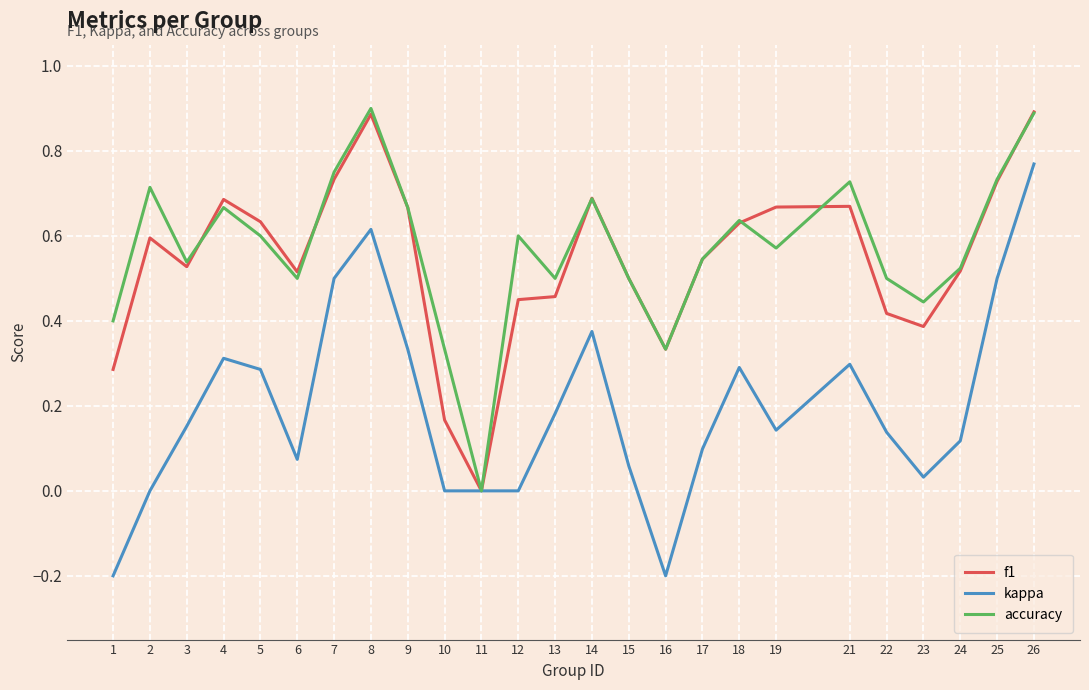

What is the difference between the maximum and minimum values in the accuracy series?

0.9